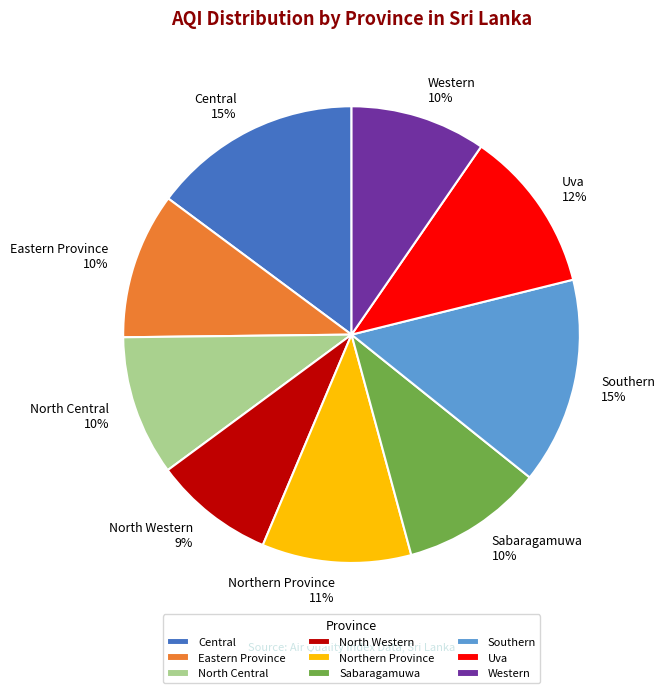

What is the smallest slice in the pie chart?

North Western